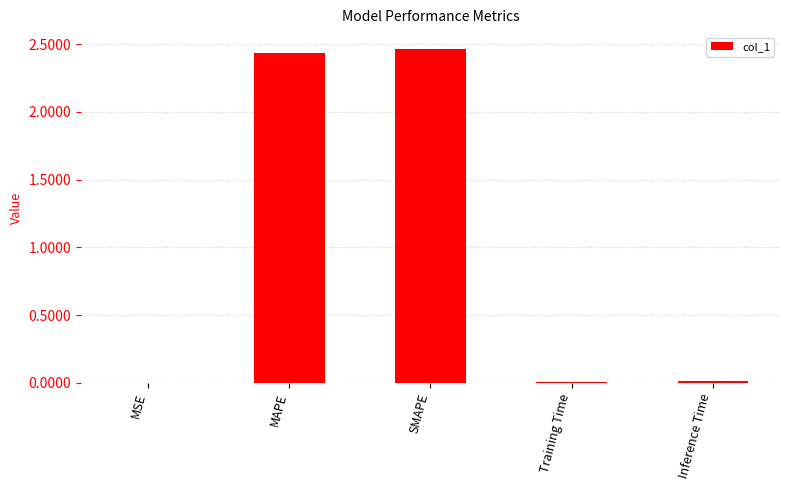

Between MAPE and MSE, which is larger?

MAPE